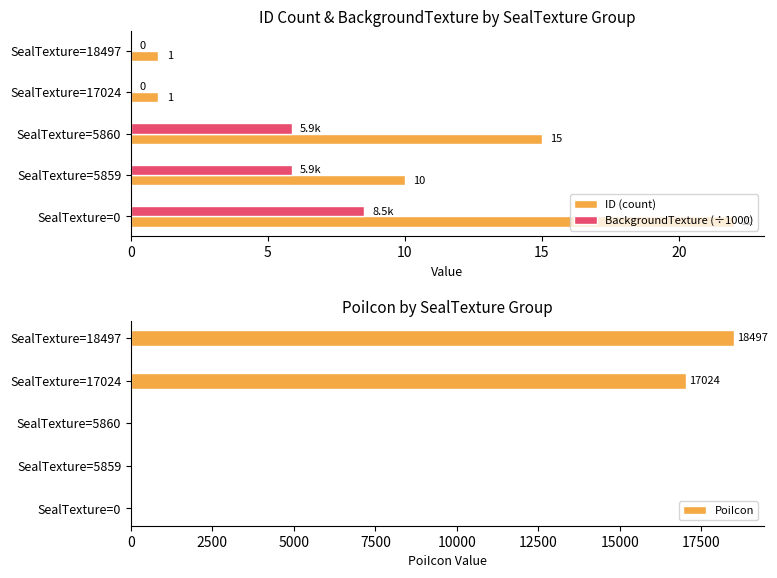

At which label is ID (count) closest to 11?

SealTexture=5859